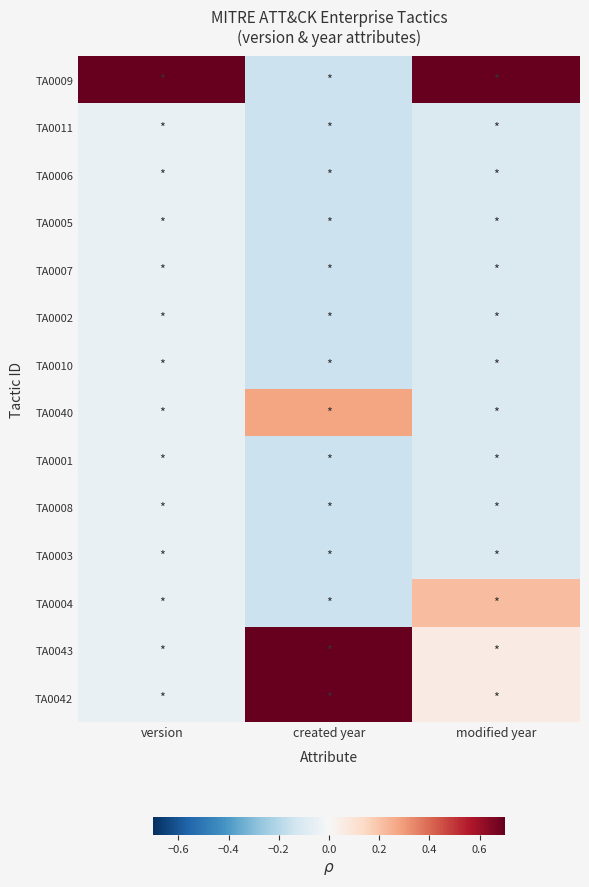

List the series in order of their peak value, highest first.

TA0009, TA0043, TA0042, TA0040, TA0004, TA0011, TA0006, TA0005, TA0007, TA0002, TA0010, TA0001, TA0008, TA0003